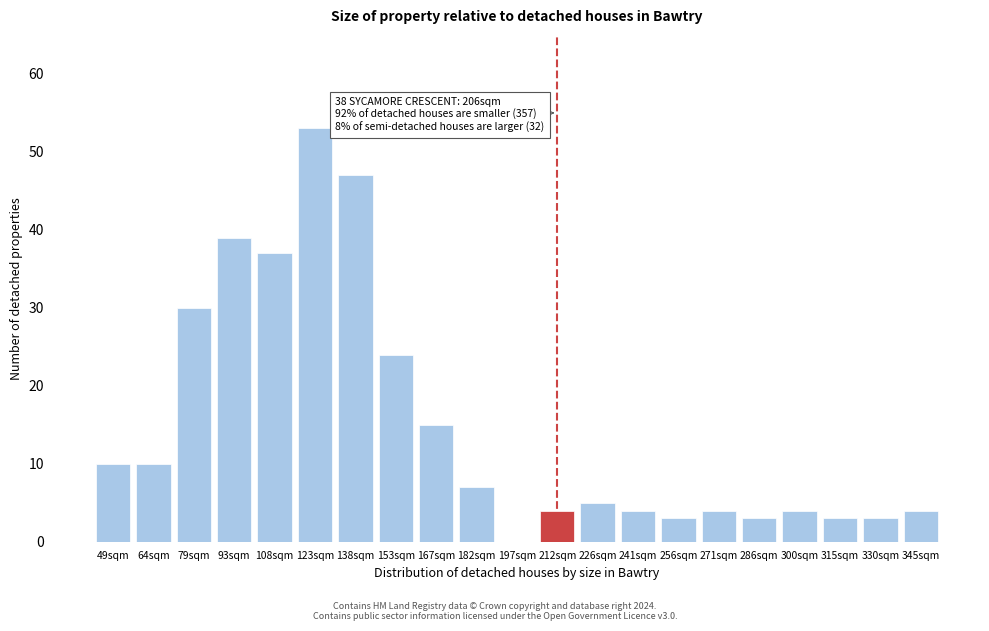

Reading left to right, what are all the values shown in this chart?

49sqm=10	64sqm=10	79sqm=30	93sqm=39	108sqm=37	123sqm=53	138sqm=47	153sqm=24	167sqm=15	182sqm=7	197sqm=0	212sqm=4	226sqm=5	241sqm=4	256sqm=3	271sqm=4	286sqm=3	300sqm=4	315sqm=3	330sqm=3	345sqm=4